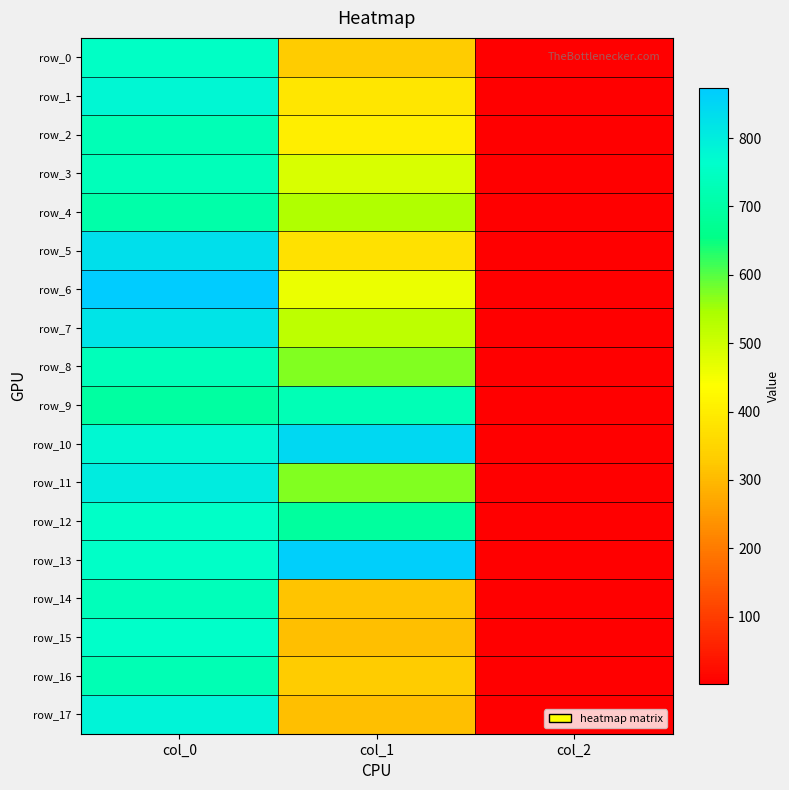

At which category does the chart reach its minimum across all series?

col_2